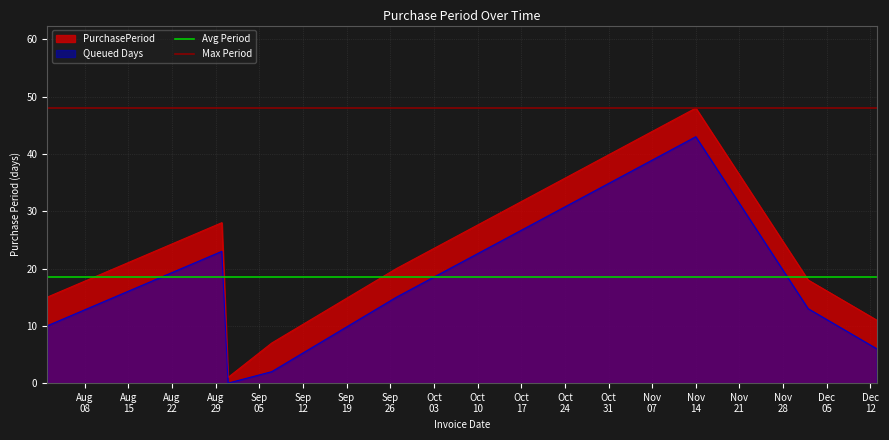

What is the highest value of the PurchasePeriod series?

48